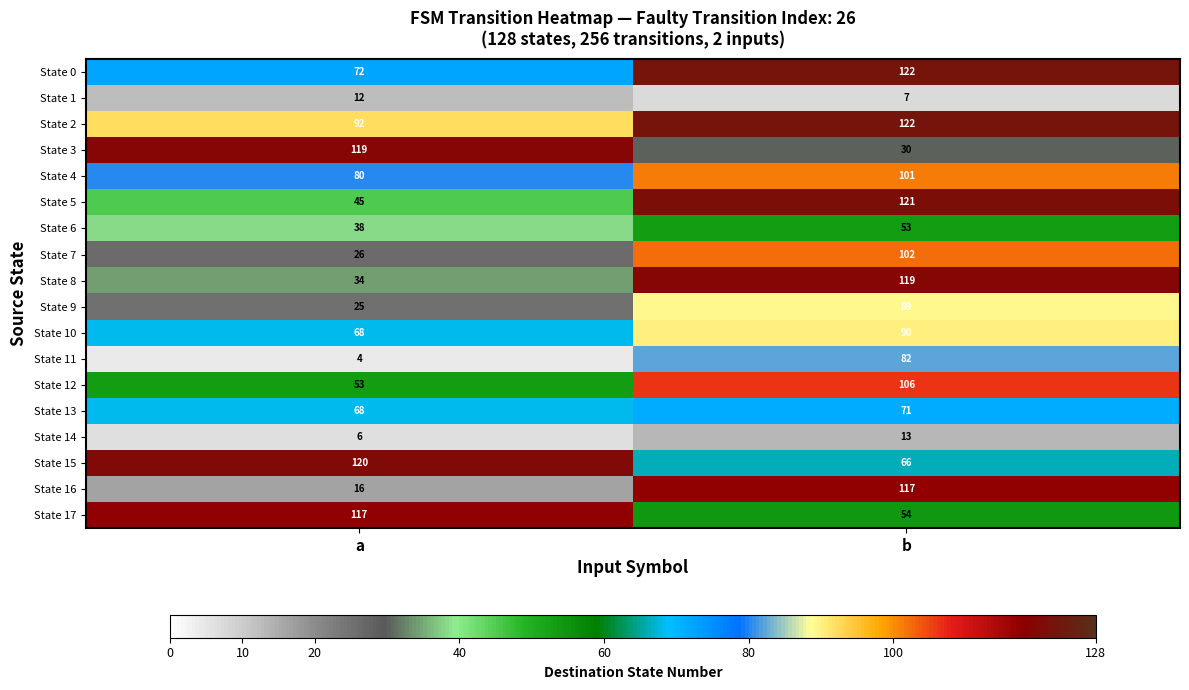

Where is State 17 nearest to the value 85?

b